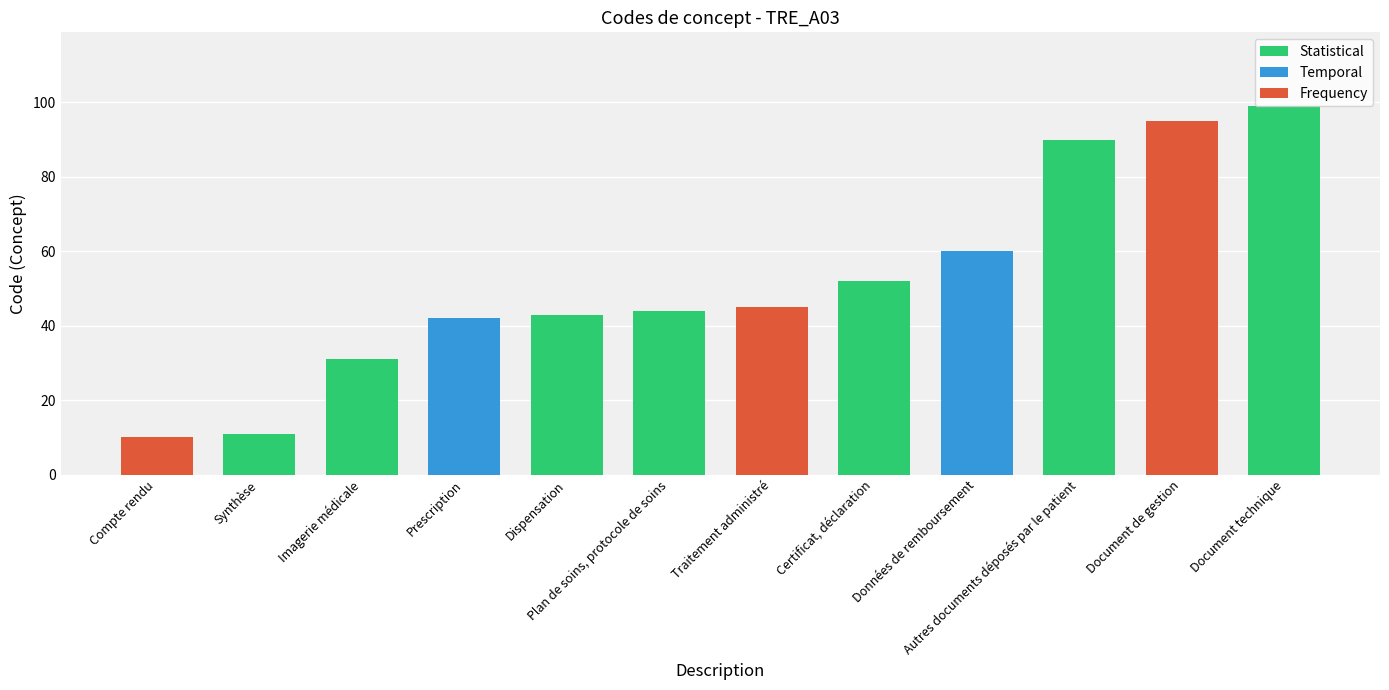

Is it true that the value at Synthèse is 11?

True